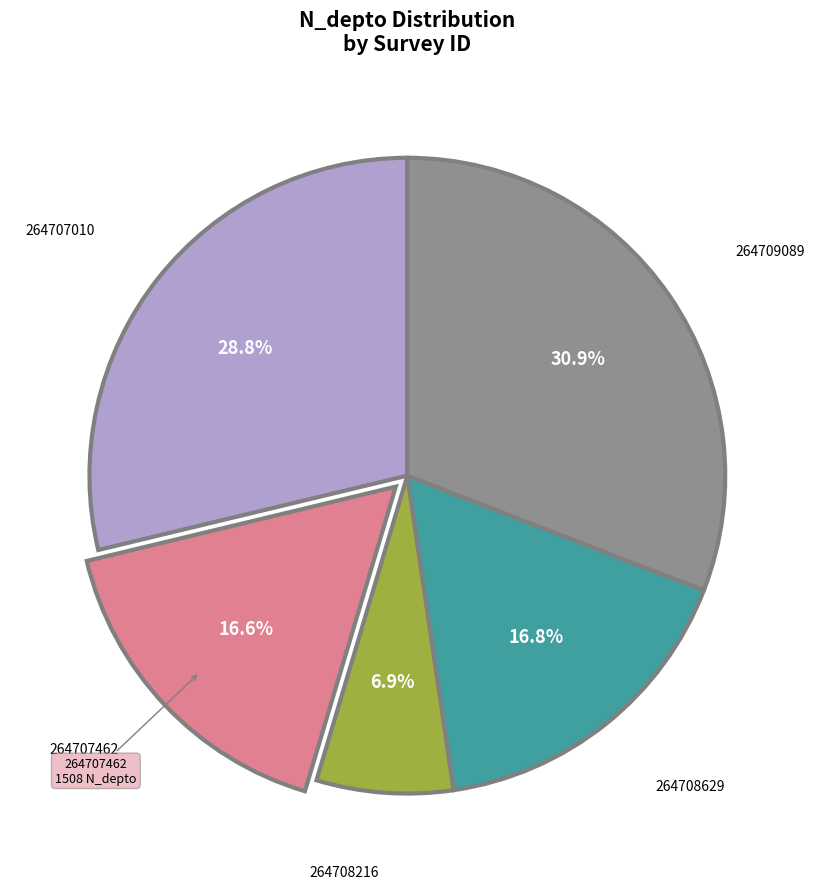

Is there any slice that represents more than half of the pie?

No